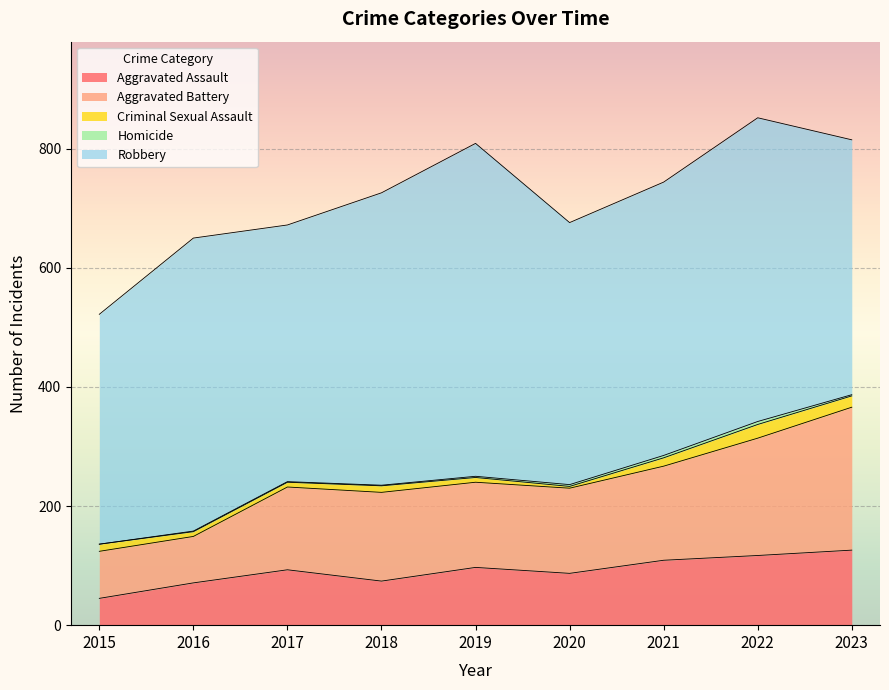

At which label is Robbery closest to 472?

2021